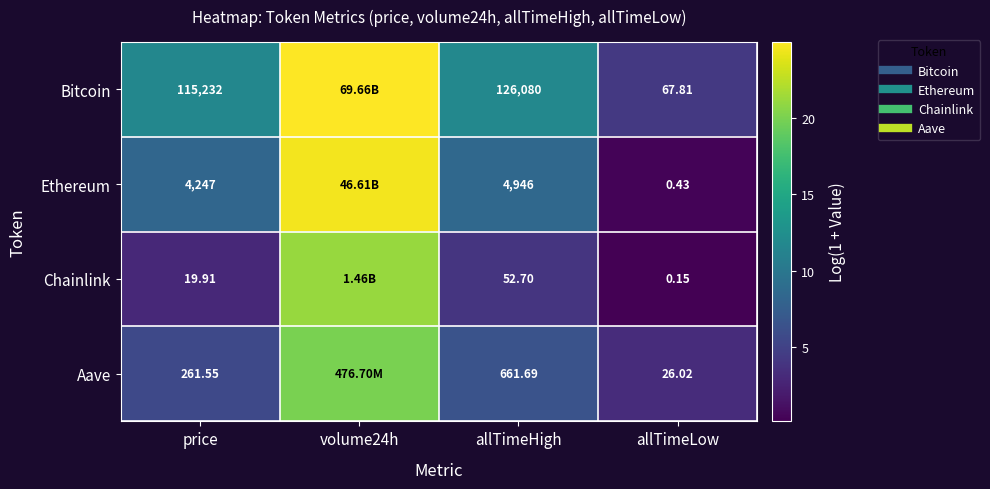

How many values in the Chainlink series exceed 3?

3